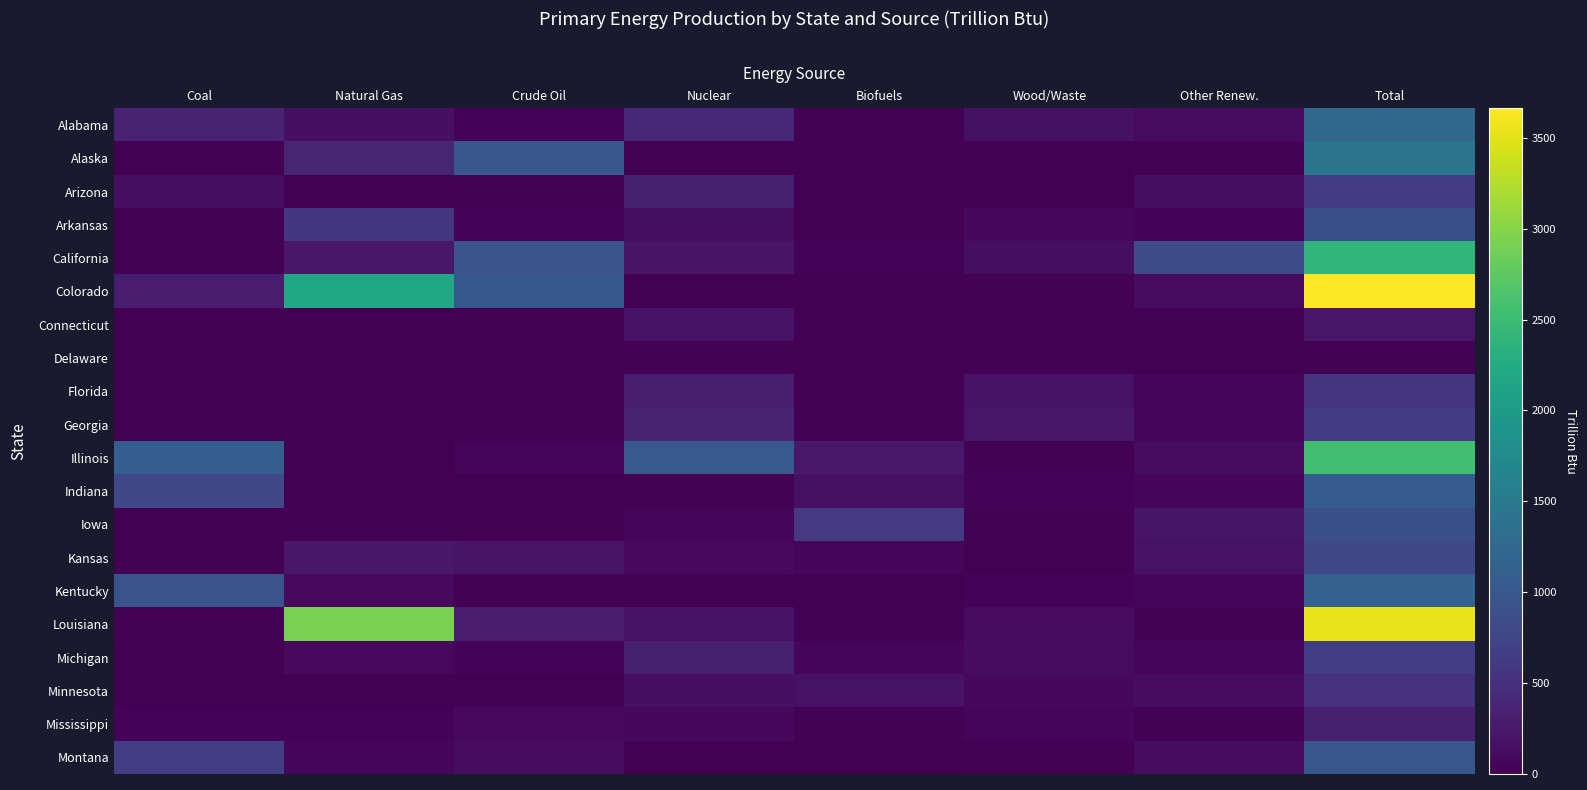

Reading left to right, what are all the values shown in this chart?

Alabama: Coal=370.5	Natural Gas=149.6	Crude Oil=33.6	Nuclear=412.6	Biofuels=1.7	Wood/Waste=170.1	Other Renew.=105.0	Total=1243.0
Alaska: Coal=13.8	Natural Gas=375.3	Crude Oil=997.4	Nuclear=0.0	Biofuels=0.0	Wood/Waste=7.3	Other Renew.=16.8	Total=1410.6
Arizona: Coal=140.8	Natural Gas=0.0	Crude Oil=0.1	Nuclear=325.1	Biofuels=6.8	Wood/Waste=8.7	Other Renew.=139.5	Total=621.0
Arkansas: Coal=0.0	Natural Gas=600.4	Crude Oil=28.6	Nuclear=133.0	Biofuels=9.5	Wood/Waste=85.2	Other Renew.=30.3	Total=887.1
California: Coal=0.0	Natural Gas=228.9	Crude Oil=965.3	Nuclear=190.4	Biofuels=35.5	Wood/Waste=130.5	Other Renew.=857.6	Total=2408.2
Colorado: Coal=293.1	Natural Gas=2200.0	Crude Oil=1014.6	Nuclear=0.0	Biofuels=17.2	Wood/Waste=15.6	Other Renew.=121.4	Total=3662.0
Connecticut: Coal=0.0	Natural Gas=0.0	Crude Oil=0.0	Nuclear=176.5	Biofuels=2.3	Wood/Waste=24.3	Other Renew.=11.7	Total=214.7
Delaware: Coal=0.0	Natural Gas=0.0	Crude Oil=0.0	Nuclear=0.0	Biofuels=0.0	Wood/Waste=1.4	Other Renew.=2.0	Total=3.4
Florida: Coal=0.0	Natural Gas=1.1	Crude Oil=10.5	Nuclear=306.5	Biofuels=1.8	Wood/Waste=181.9	Other Renew.=65.7	Total=567.5
Georgia: Coal=0.0	Natural Gas=0.0	Crude Oil=0.0	Nuclear=359.3	Biofuels=17.6	Wood/Waste=216.0	Other Renew.=54.9	Total=647.8
Illinois: Coal=1095.9	Natural Gas=2.5	Crude Oil=48.0	Nuclear=1025.7	Biofuels=249.3	Wood/Waste=19.1	Other Renew.=114.5	Total=2554.9
Indiana: Coal=781.6	Natural Gas=5.3	Crude Oil=9.6	Nuclear=0.0	Biofuels=171.5	Wood/Waste=35.4	Other Renew.=59.9	Total=1063.2
Iowa: Coal=0.0	Natural Gas=0.0	Crude Oil=0.0	Nuclear=51.2	Biofuels=610.7	Wood/Waste=20.8	Other Renew.=205.2	Total=887.9
Kansas: Coal=0.0	Natural Gas=237.5	Crude Oil=198.1	Nuclear=95.9	Biofuels=66.6	Wood/Waste=8.0	Other Renew.=173.7	Total=779.7
Kentucky: Coal=955.5	Natural Gas=96.0	Crude Oil=12.9	Nuclear=0.0	Biofuels=10.7	Wood/Waste=34.6	Other Renew.=43.7	Total=1153.4
Louisiana: Coal=20.4	Natural Gas=2920.4	Crude Oil=278.7	Nuclear=179.3	Biofuels=0.0	Wood/Waste=122.5	Other Renew.=14.8	Total=3536.1
Michigan: Coal=0.0	Natural Gas=95.8	Crude Oil=30.9	Nuclear=318.7	Biofuels=49.6	Wood/Waste=119.1	Other Renew.=71.5	Total=685.4
Minnesota: Coal=0.0	Natural Gas=0.0	Crude Oil=0.0	Nuclear=152.7	Biofuels=175.5	Wood/Waste=78.3	Other Renew.=118.6	Total=525.1
Mississippi: Coal=32.0	Natural Gas=36.5	Crude Oil=96.7	Nuclear=72.3	Biofuels=15.8	Wood/Waste=60.0	Other Renew.=4.0	Total=317.4
Montana: Coal=684.0	Natural Gas=47.7	Crude Oil=122.9	Nuclear=0.0	Biofuels=0.0	Wood/Waste=18.2	Other Renew.=124.3	Total=997.1